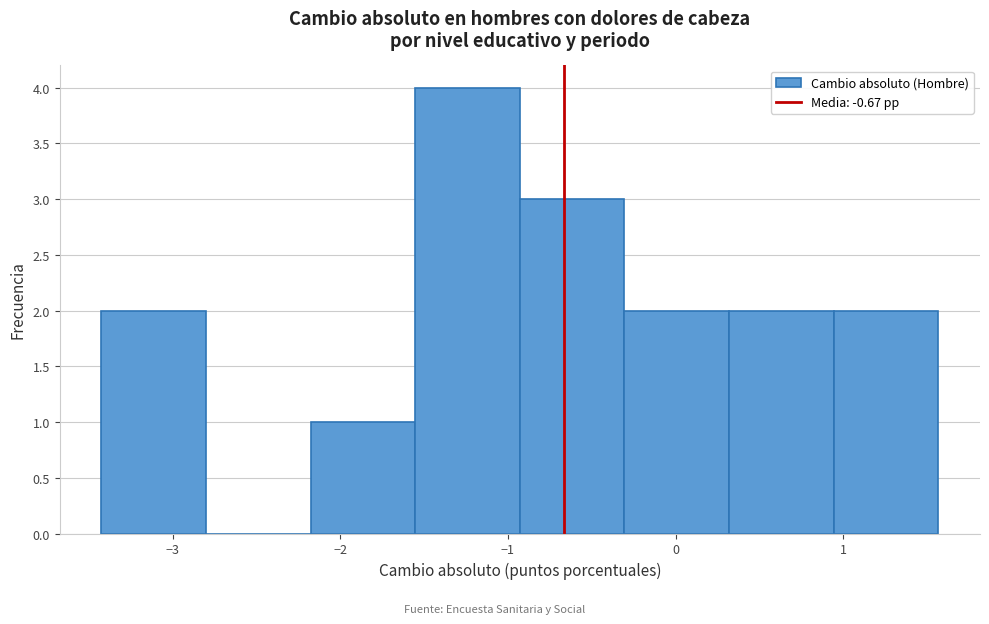

Over which range of the x-axis is the bar tallest?

-1.6 to -0.9